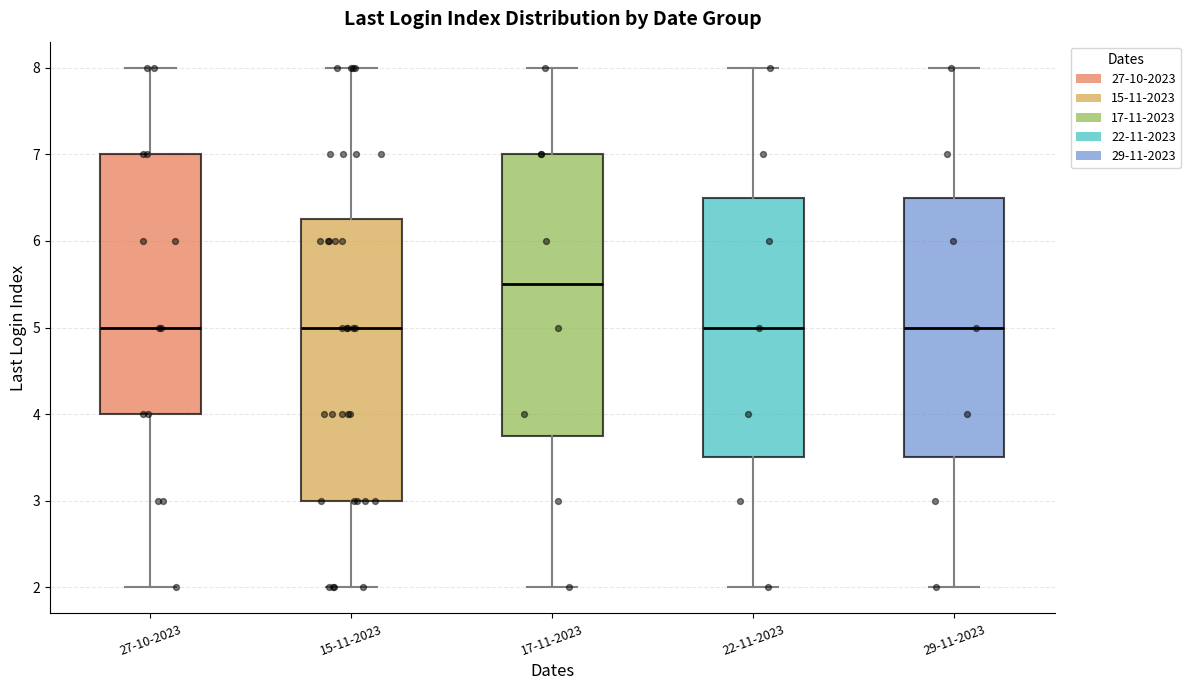

Reading left to right, transcribe this box plot: for each box, give where its median line is, the range the box spans, and where its two whiskers end, as read against the y-axis. The values are not printed on the chart, so give them approximately, as read against the axis.

27-10-2023: median 5.0, box 4.0 to 7.0, whiskers 2.0 to 8.0
15-11-2023: median 5.0, box 3.0 to 6.3, whiskers 2.0 to 8.0
17-11-2023: median 5.5, box 3.8 to 7.0, whiskers 2.0 to 8.0
22-11-2023: median 5.0, box 3.5 to 6.5, whiskers 2.0 to 8.0
29-11-2023: median 5.0, box 3.5 to 6.5, whiskers 2.0 to 8.0